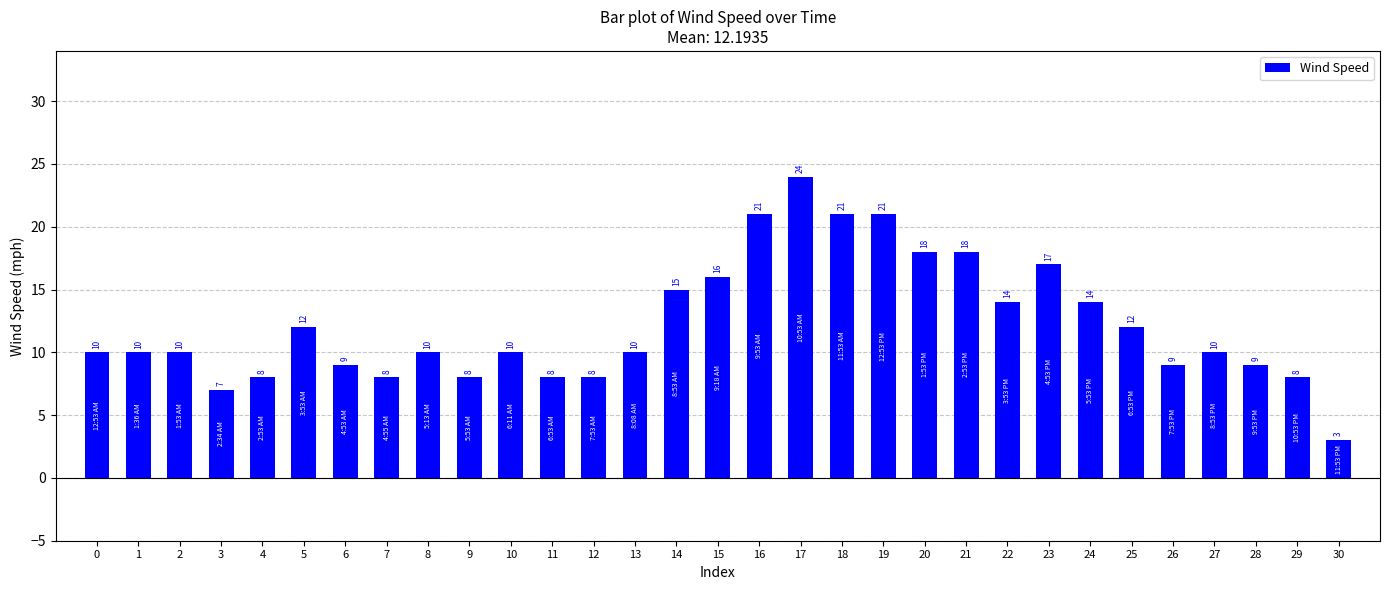

Is it true that the value at 7 is 8?

True